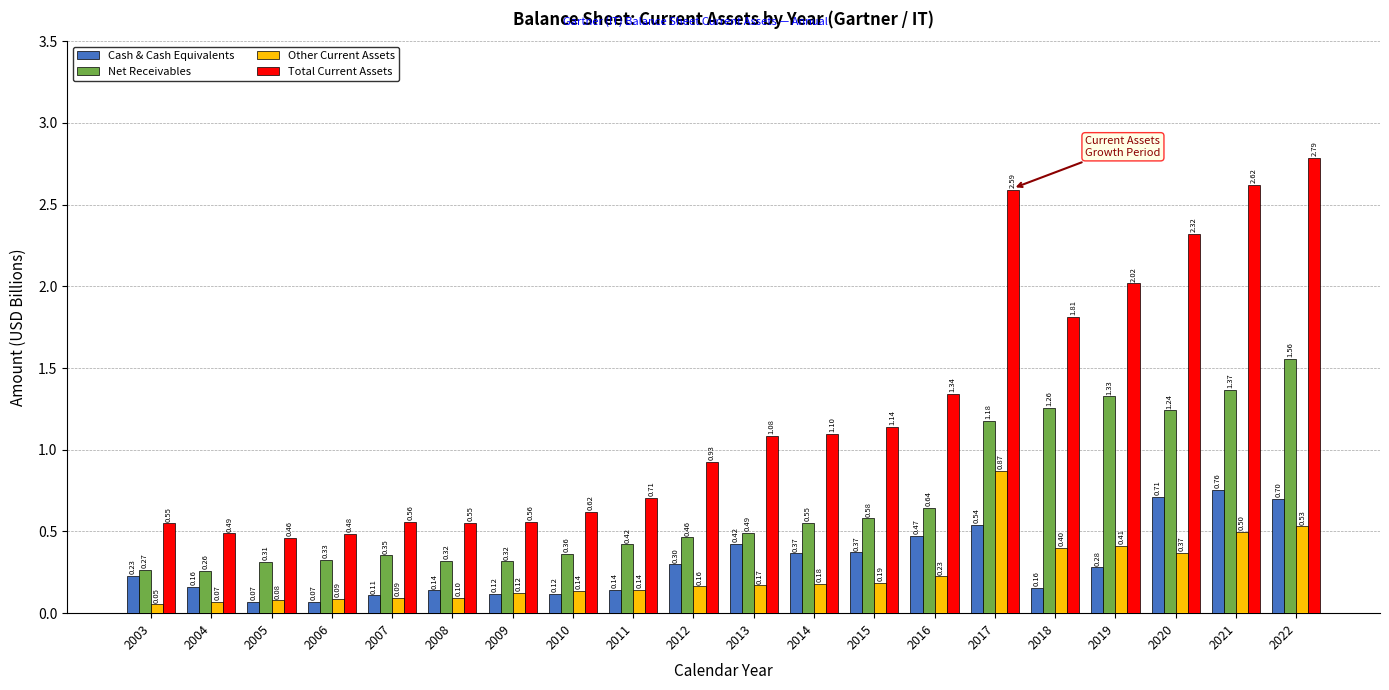

Which series changed the most between 2003 and 2020?

Total Current Assets